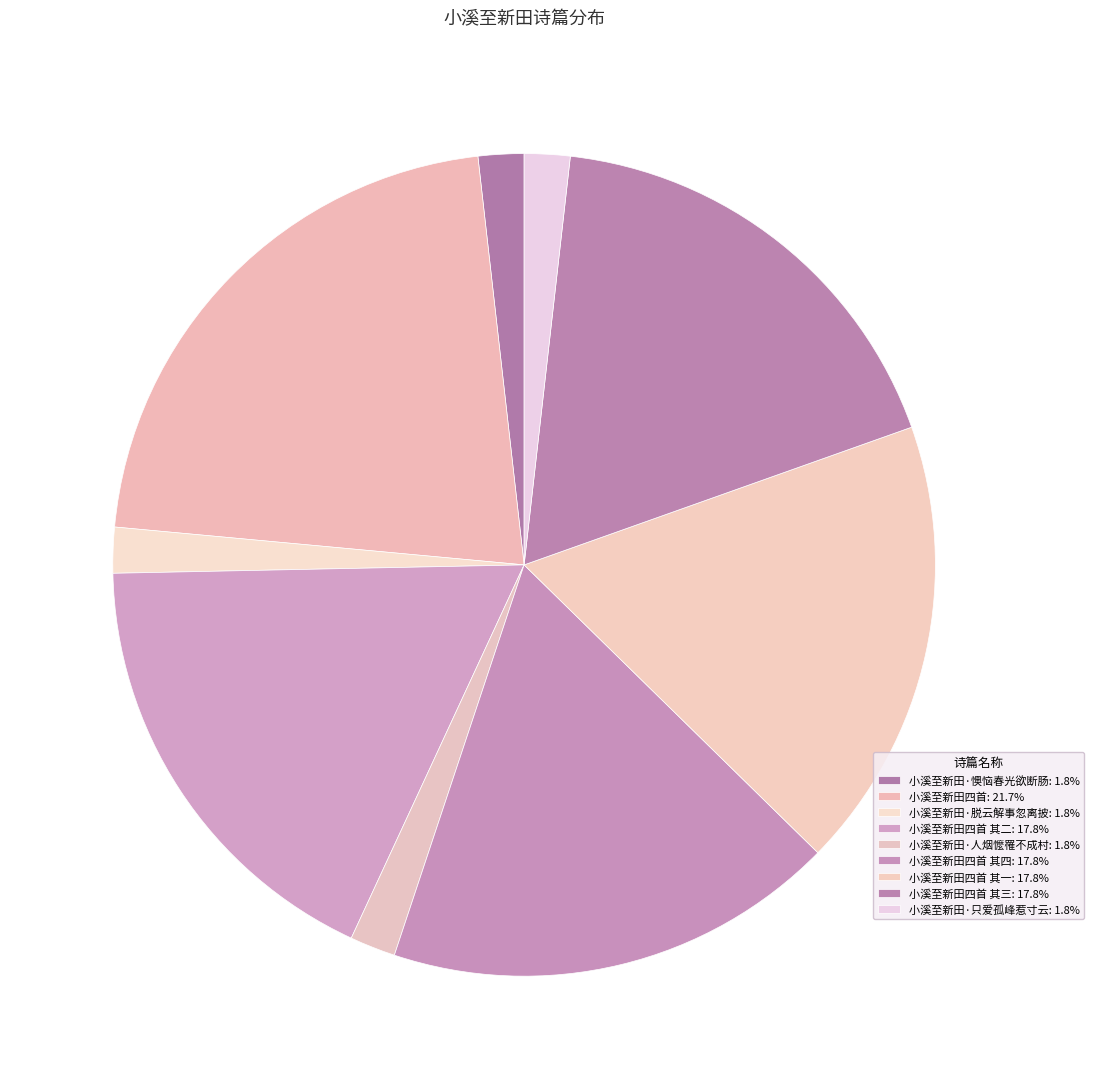

To the nearest percent, what is the difference between the largest and smallest slice percentages?

20%